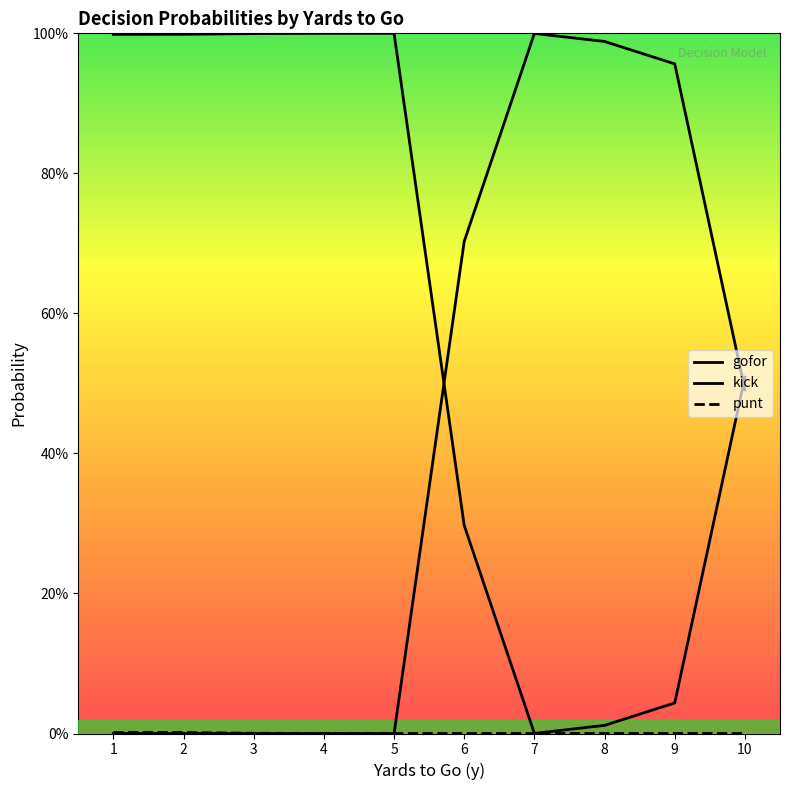

At which category is the sum across all series the highest?

1